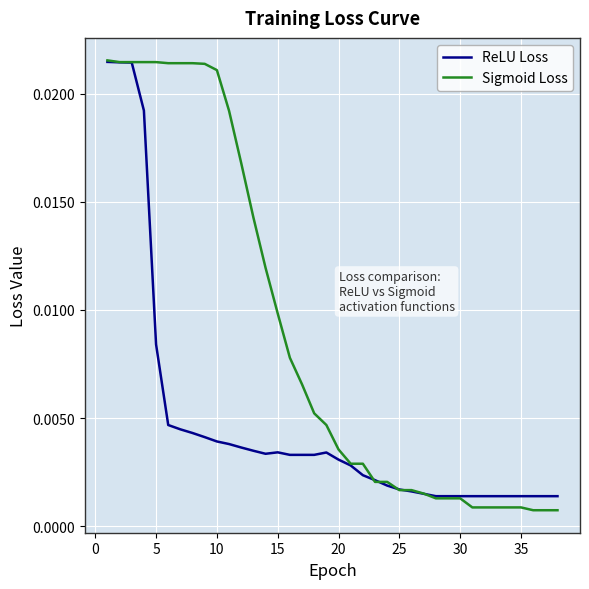

Which series has the widest spread of values?

Sigmoid Loss